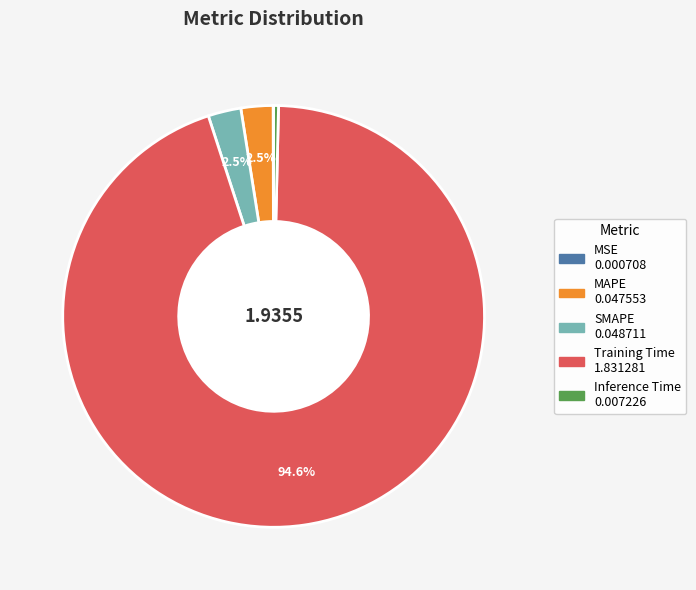

How much of the chart is everything except SMAPE?

97.5%